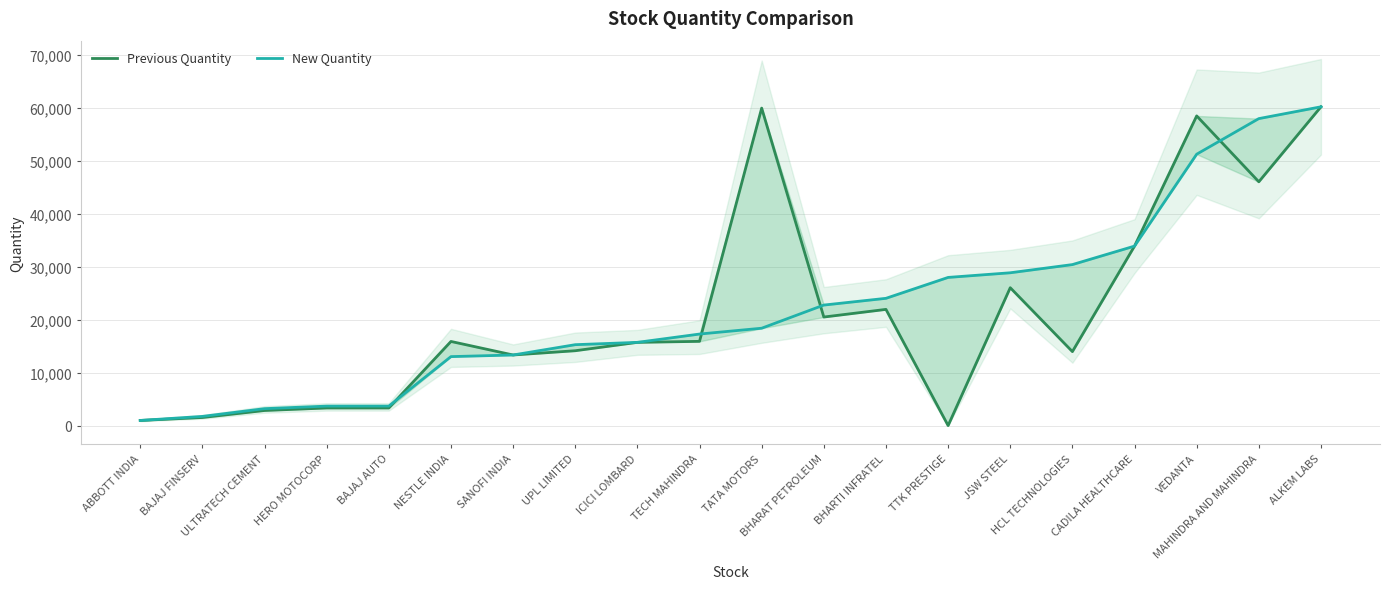

Where does the Previous Quantity series first go above 15899?

TECH MAHINDRA